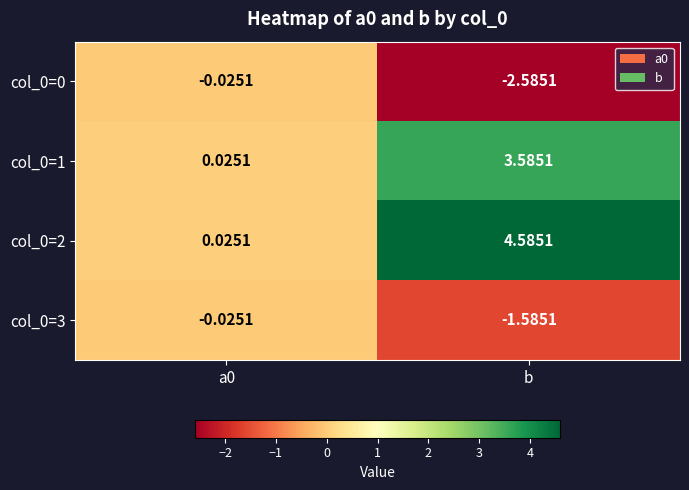

At which label does col_0=3 reach its minimum?

b